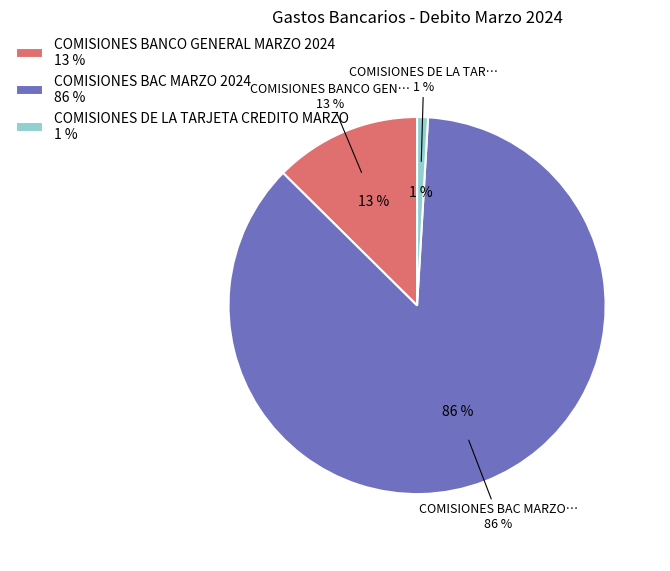

Which has a higher value, COMISIONES BAC MARZO 2024 or COMISIONES BANCO GENERAL MARZO 2024?

COMISIONES BAC MARZO 2024